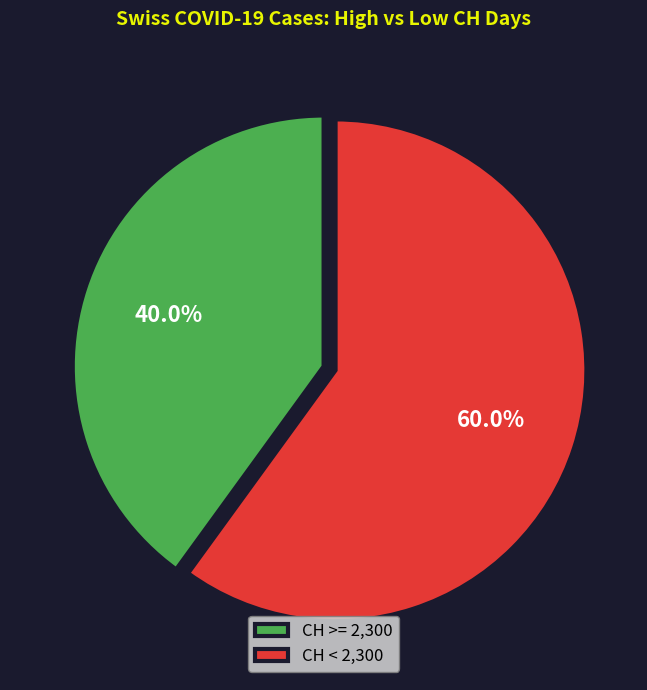

Rank the categories by value from lowest to highest.

CH >= 2,300, CH < 2,300